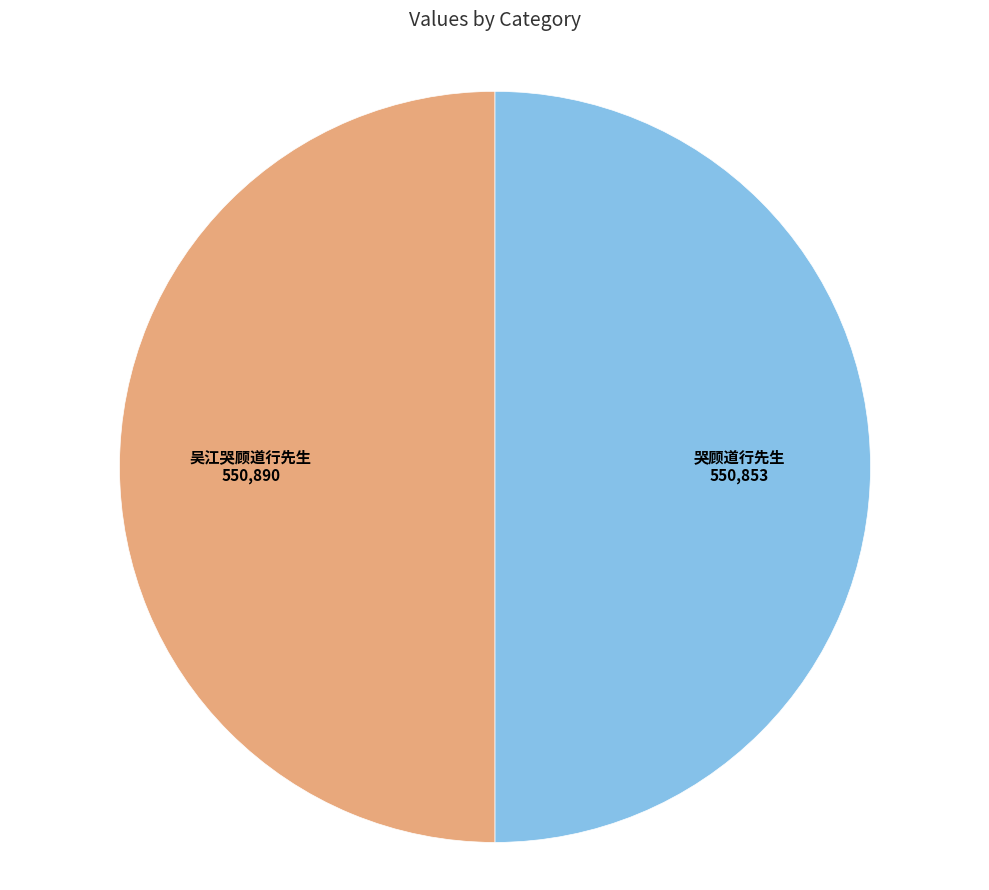

Is the sum of 吴江哭顾道行先生 and 哭顾道行先生 greater than half?

Yes